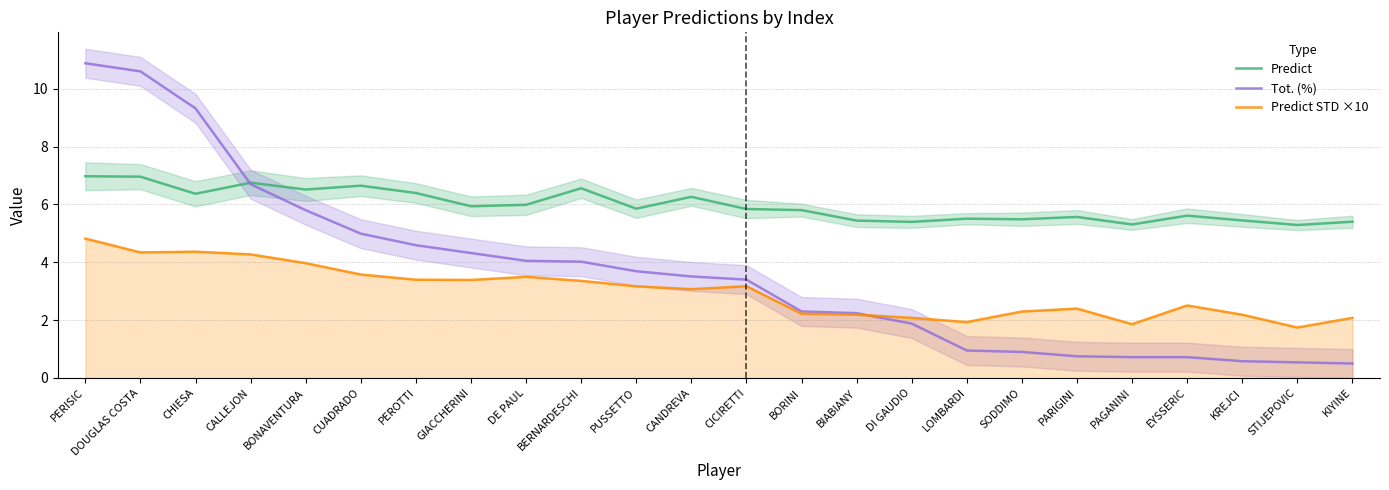

What is the total value across all series at KREJCI?

8.2